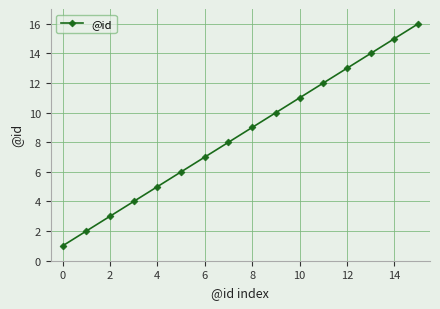

What is the smallest value displayed?

1